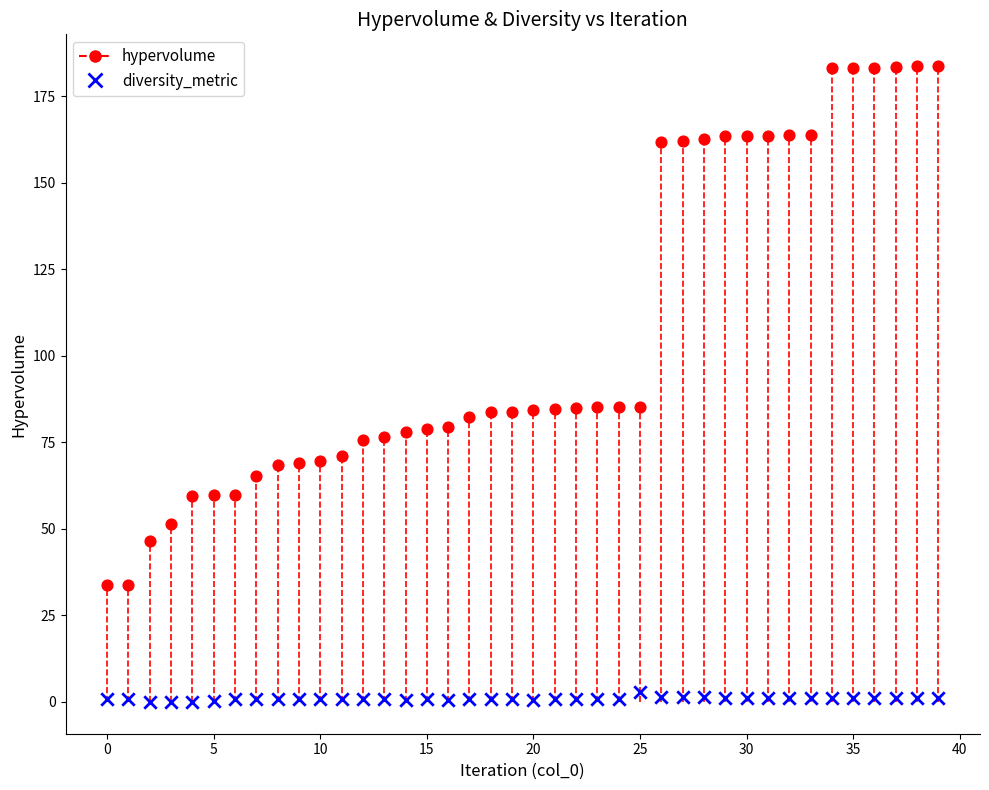

Which series has the largest Y range (max minus min)?

hypervolume